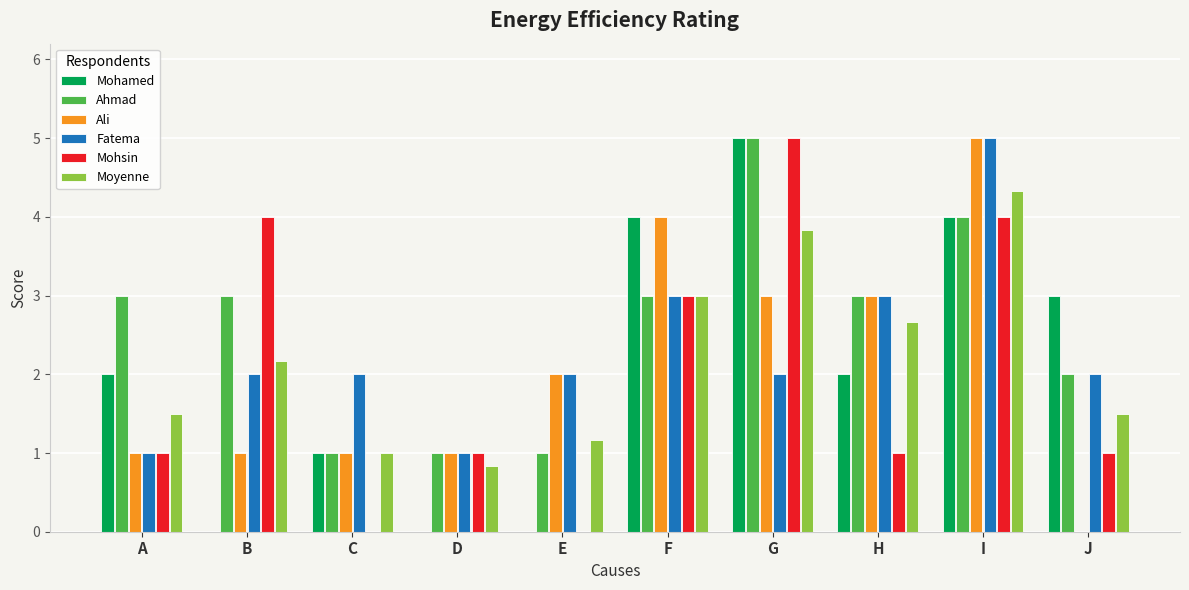

At which label does Fatema reach its peak?

I